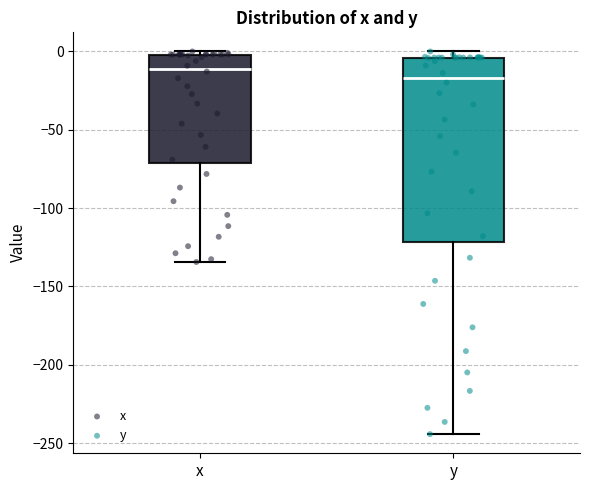

Which box has the highest median line?

x